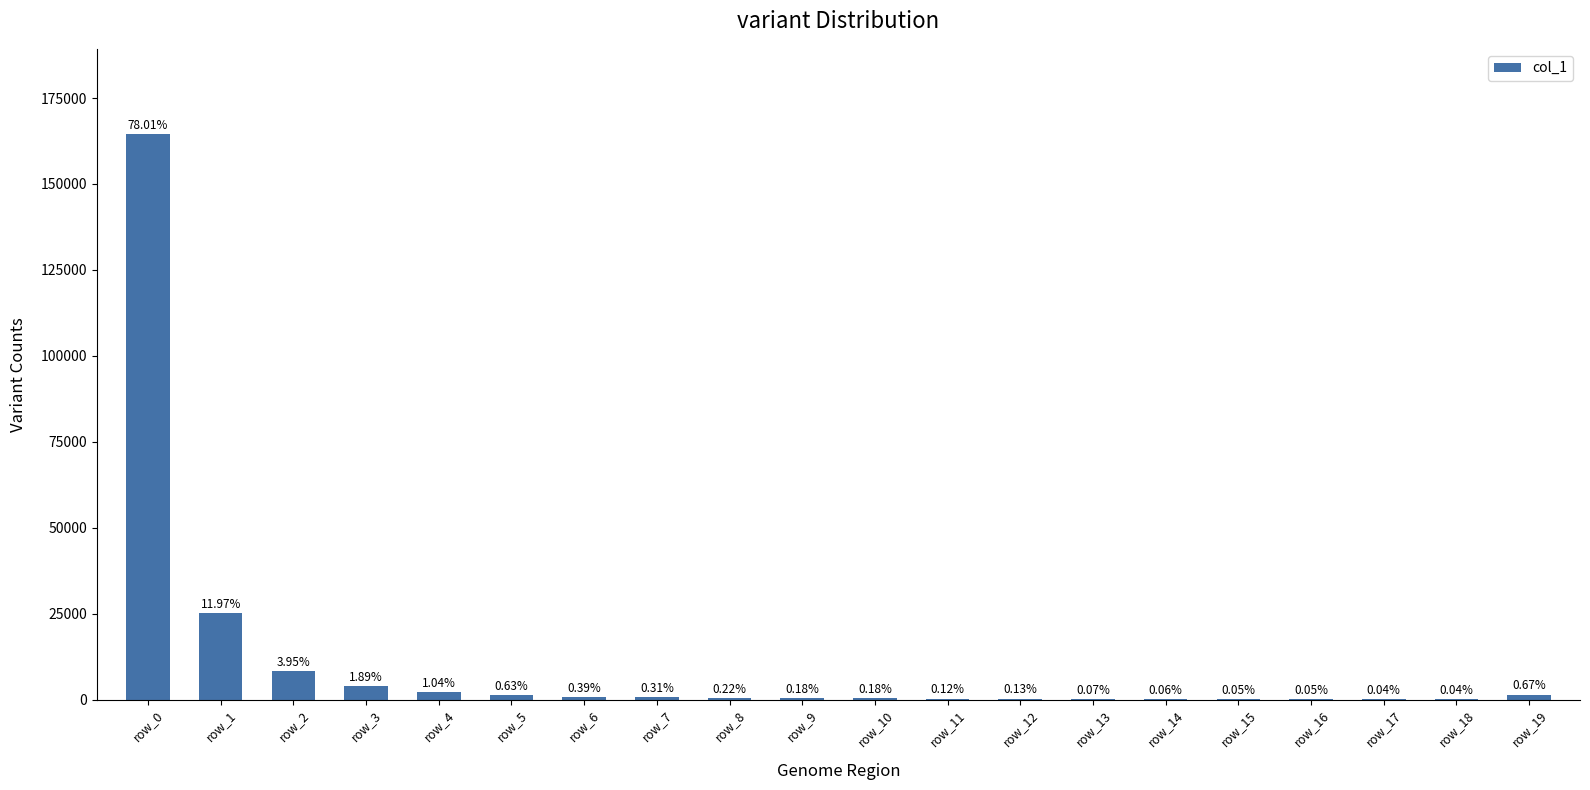

What is the change in value from row_2 to row_6?

-7521